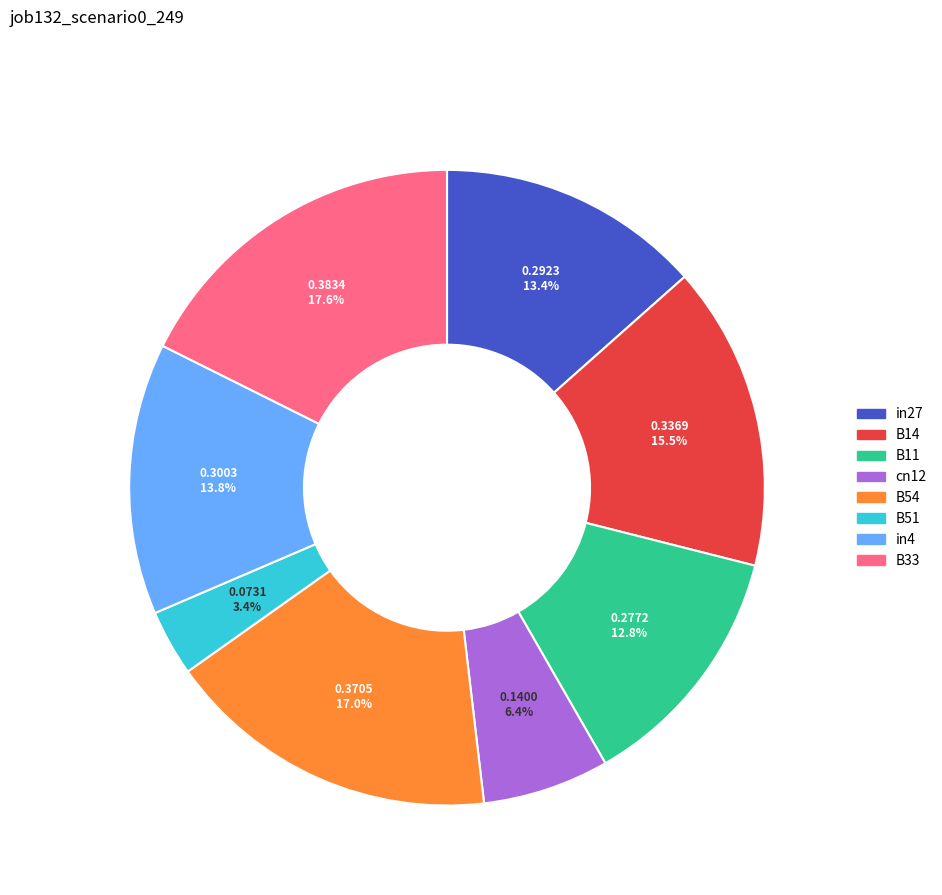

What percentage is the B54 slice, to the nearest percent?

17%